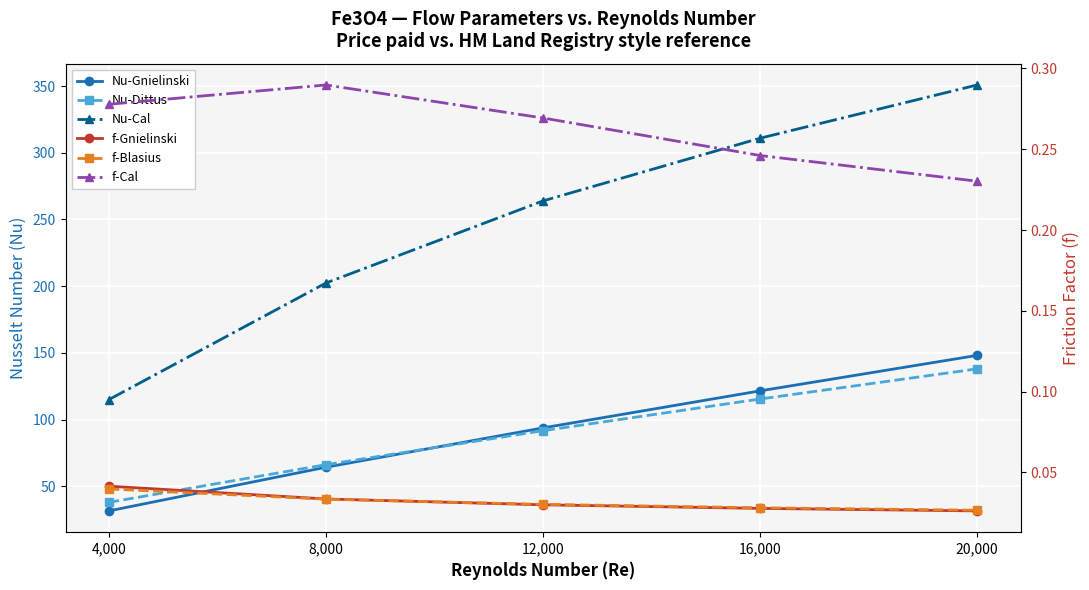

Which series has the largest total across all categories?

Nu-Cal